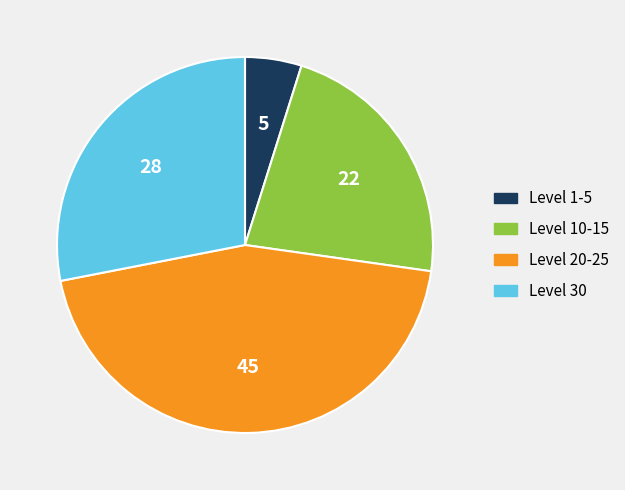

Is there a majority slice in this chart?

No